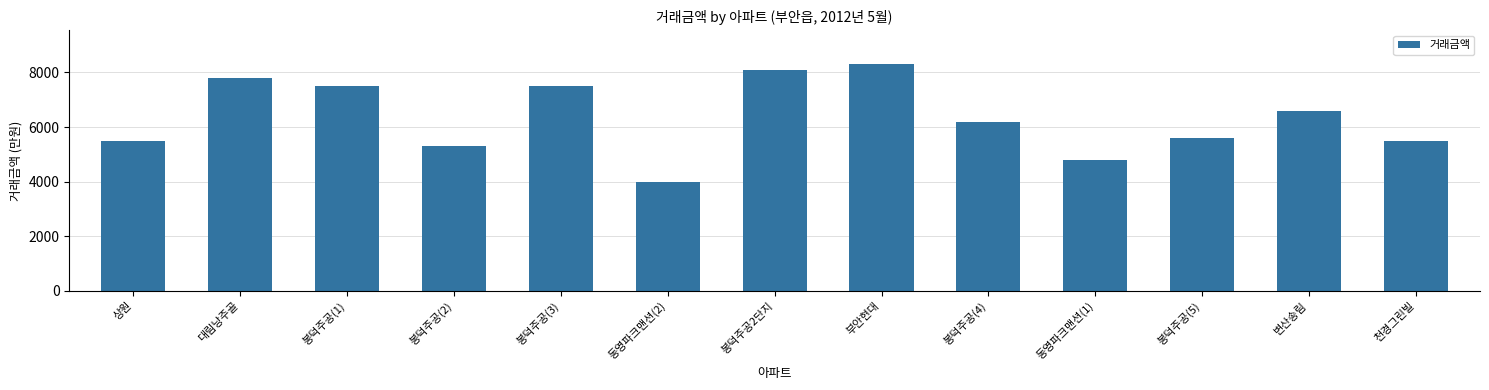

What is the label of the 11th bar from the right?

봉덕주공(1)